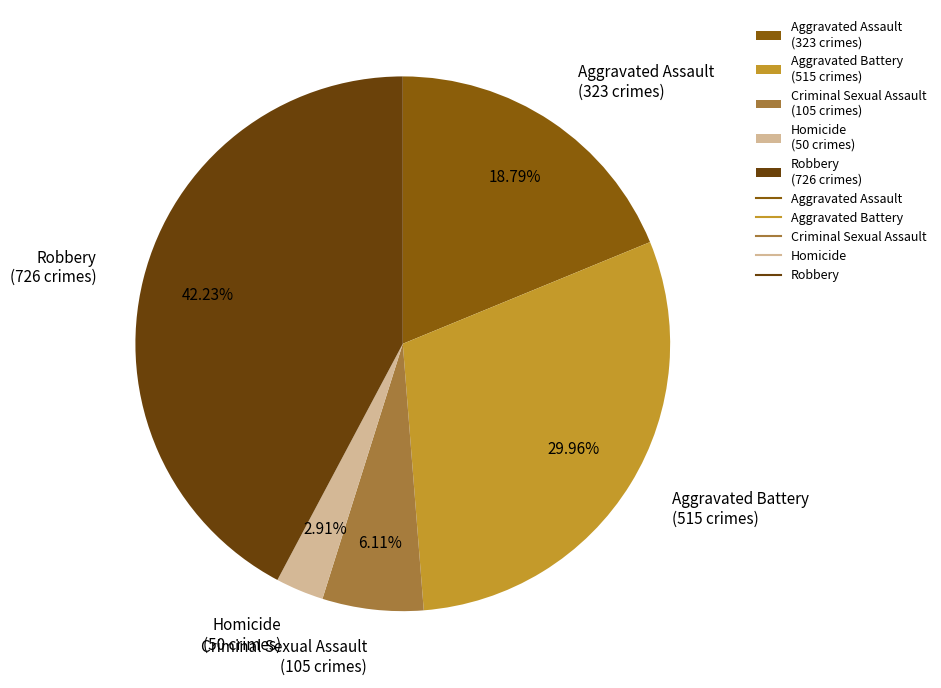

Rank the categories by value from lowest to highest.

Homicide, Criminal Sexual Assault, Aggravated Assault, Aggravated Battery, Robbery